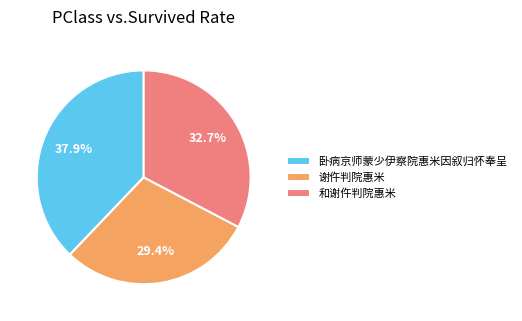

To the nearest percent, what percentage of the pie is 谢仵判院惠米?

29%